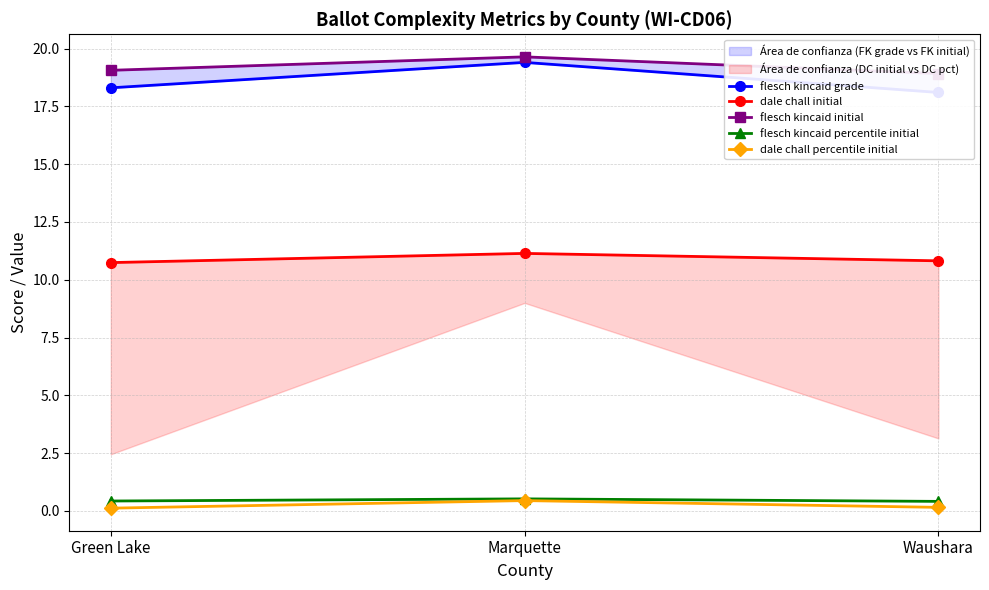

Rank the categories by dale chall percentile initial value from lowest to highest.

Green Lake, Waushara, Marquette